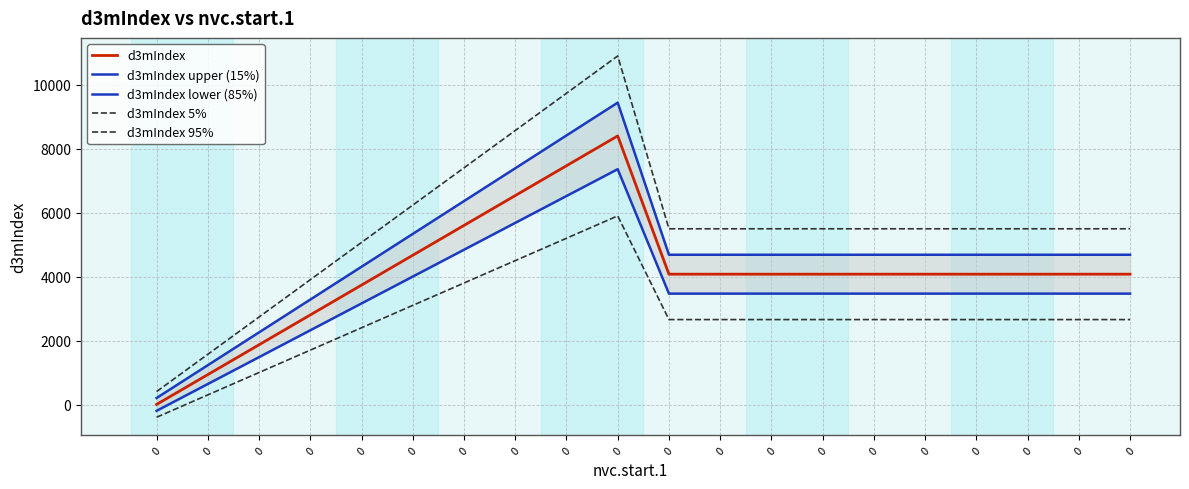

How many lines are shown in the chart?

5